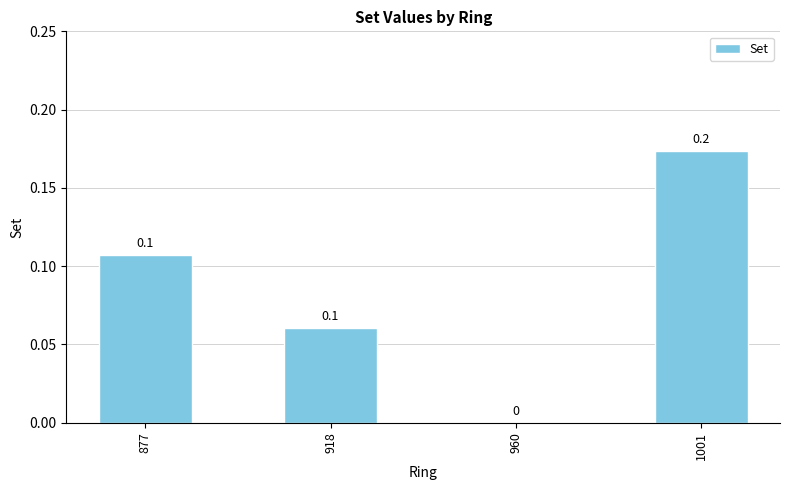

Which has a higher value, 1001 or 960?

1001